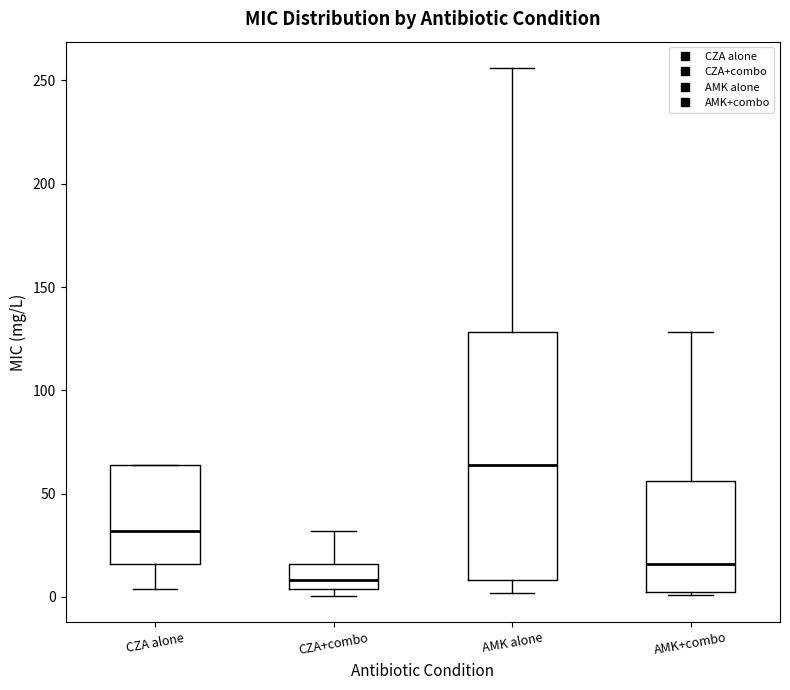

Which box has the highest median line?

AMK alone